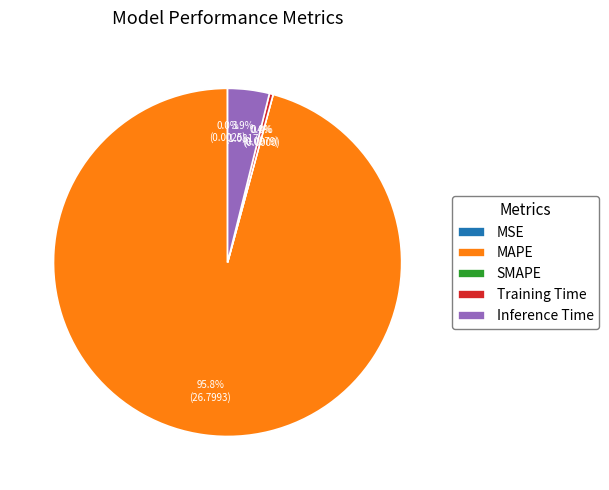

Which slice is the largest?

MAPE